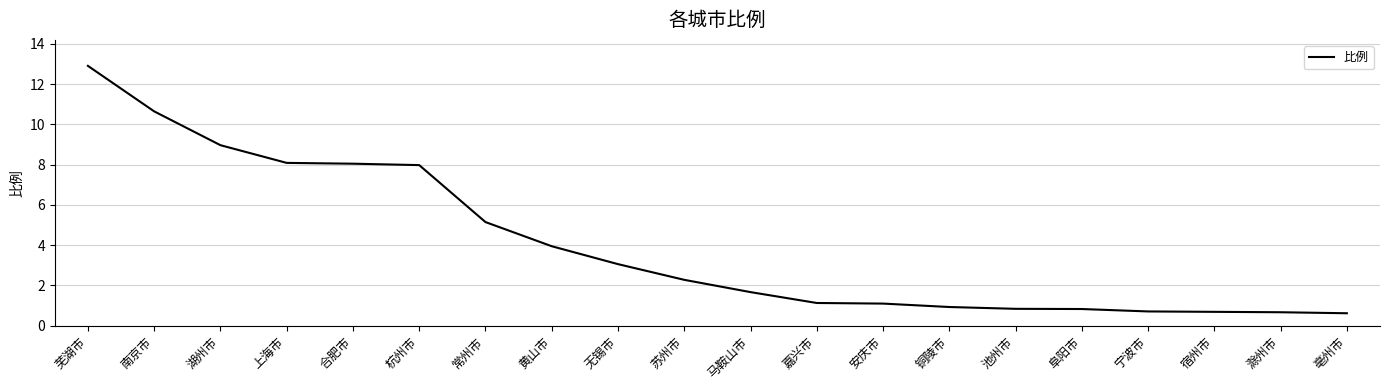

What is the difference between the values at 苏州市 and 常州市?

2.9